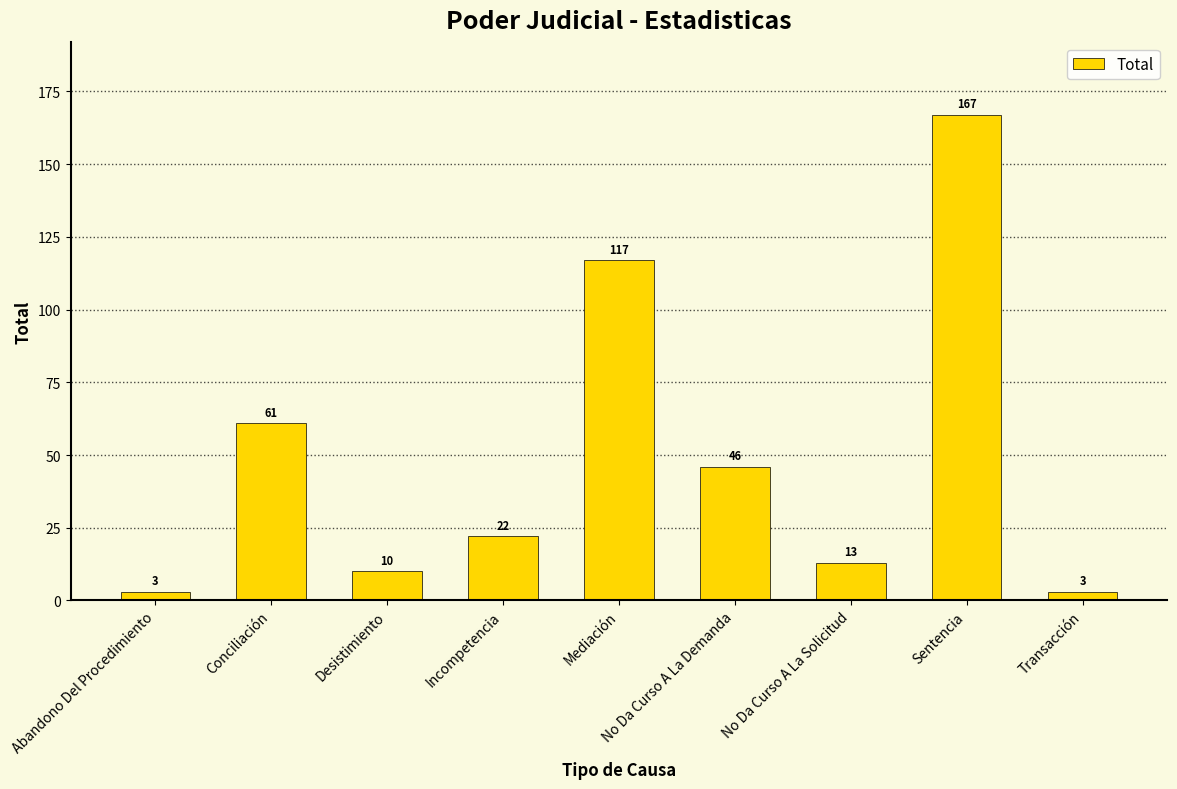

At which label is the value closest to 85?

Conciliación